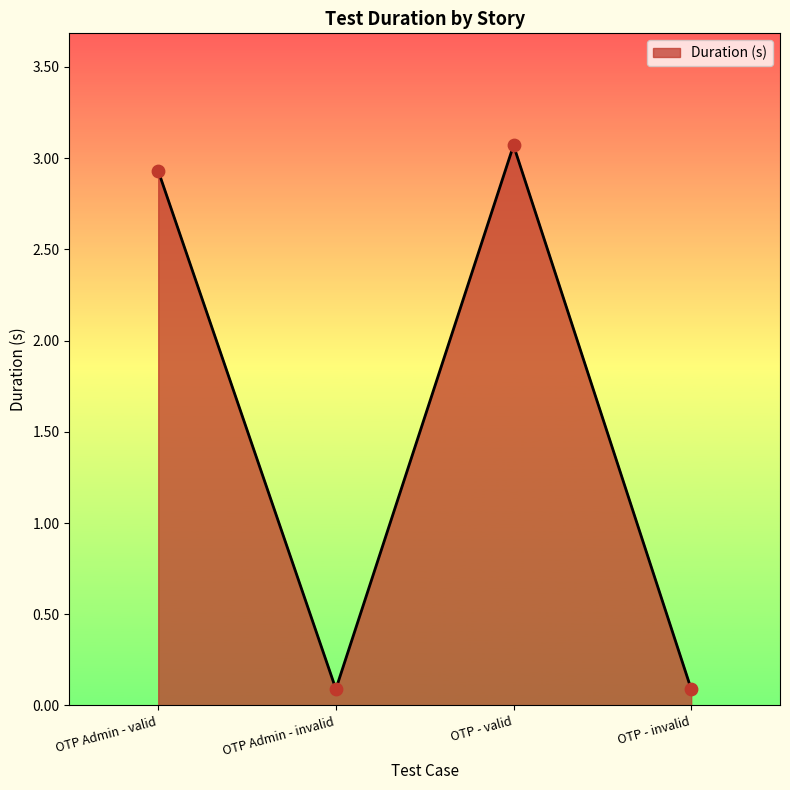

Between OTP Admin - valid and OTP - valid, which is larger?

OTP - valid